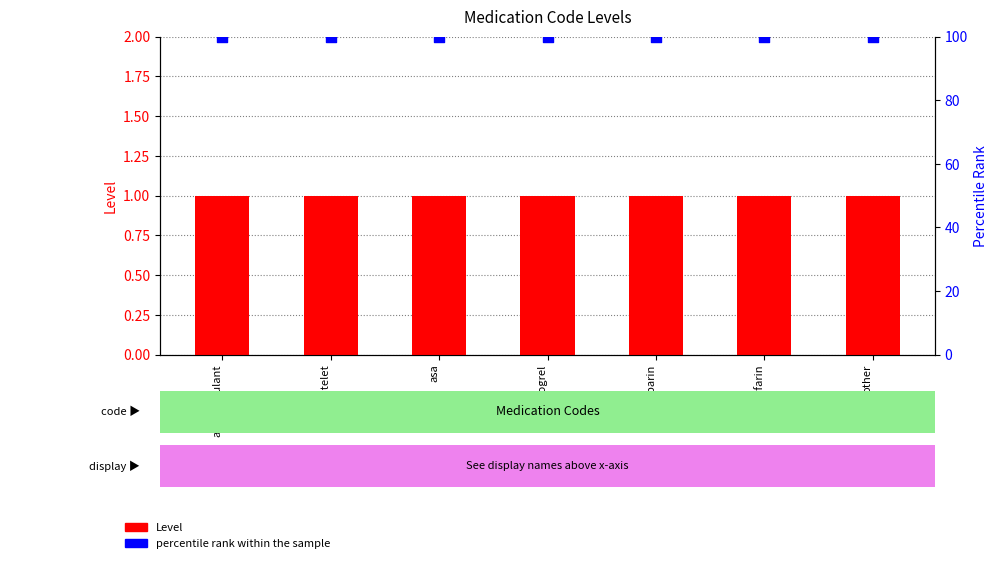

Is the value of Level at clopidogrel greater than the value of percentile rank within the sample at heparin?

No